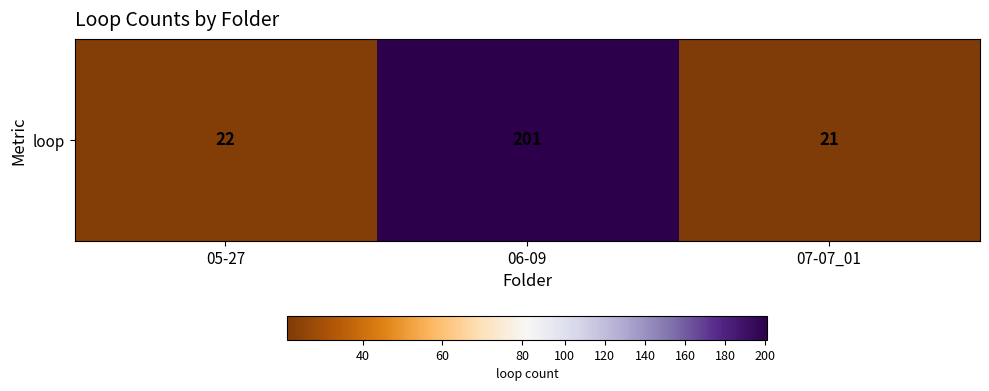

How many data points are less than 22?

1